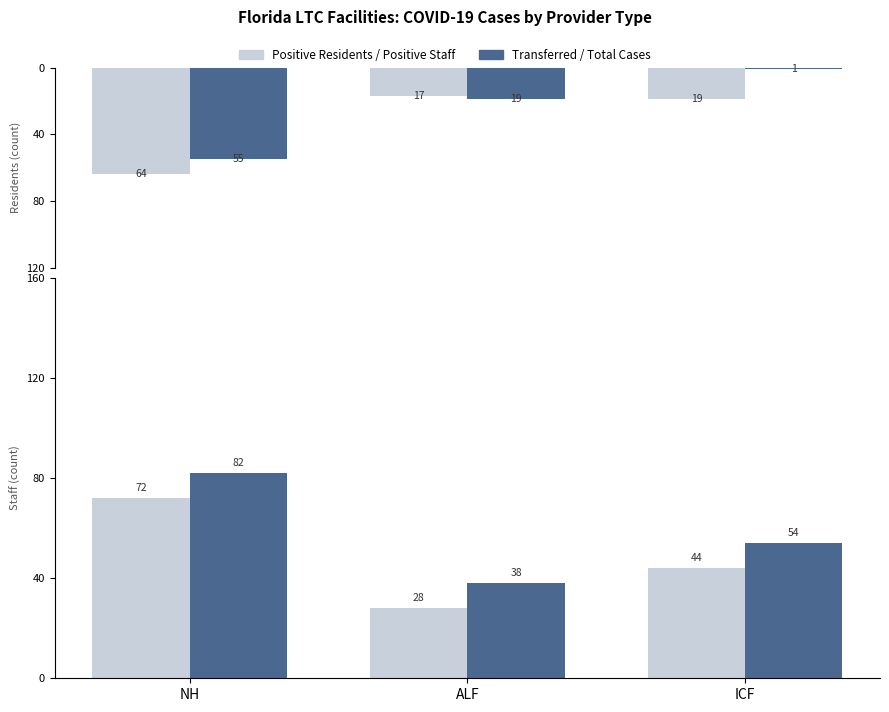

What position from the right is ICF?

1